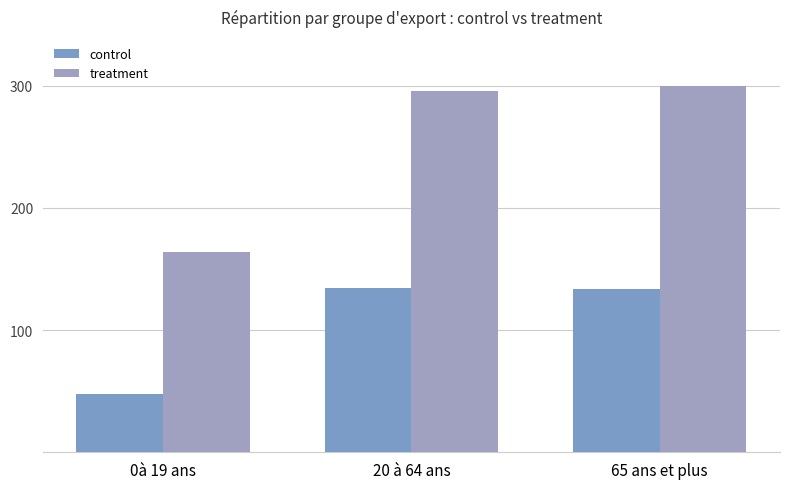

How many values in the treatment series exceed 296?

2